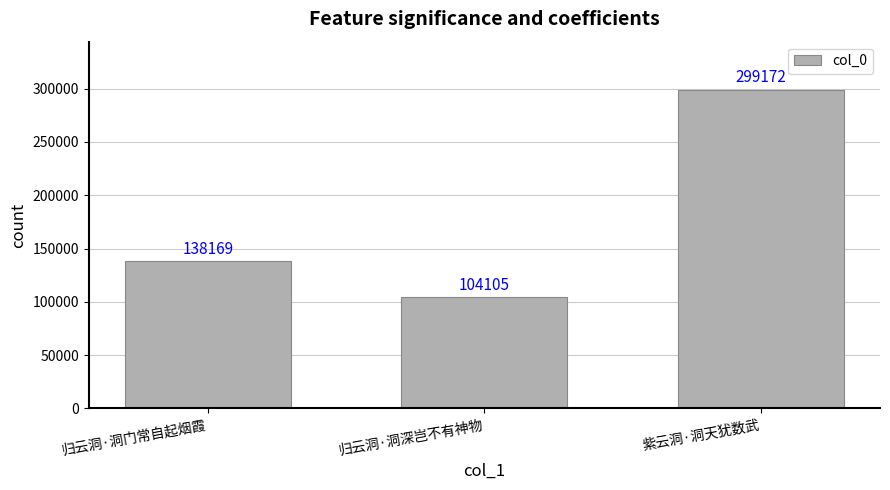

What is the change in value from 归云洞·洞门常自起烟霞 to 紫云洞·洞天犹数武?

+161003